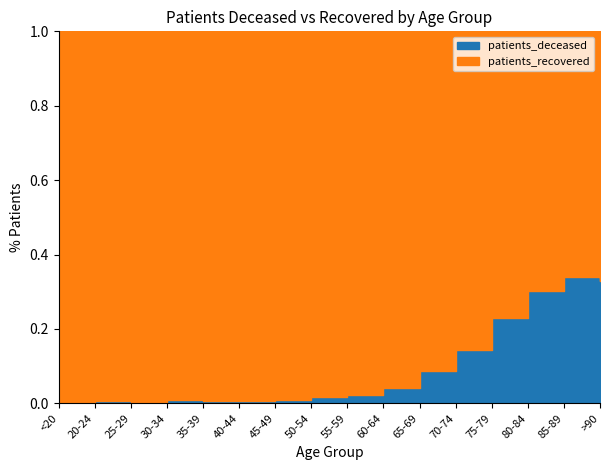

Is it true that patients_deceased equals 376 at 85-89?

False